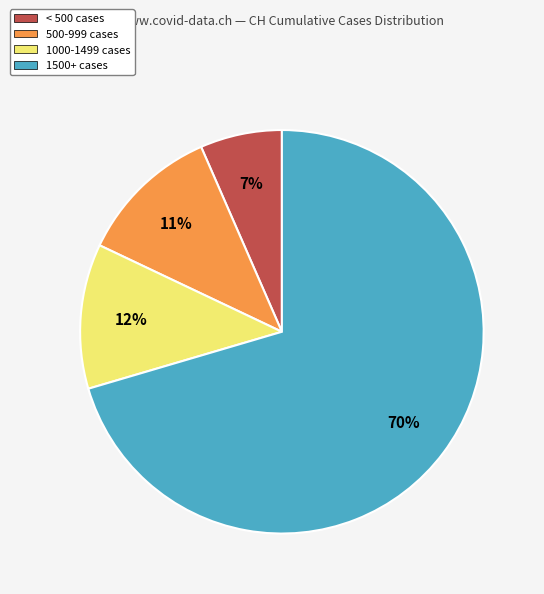

Is there a majority slice in this chart?

Yes